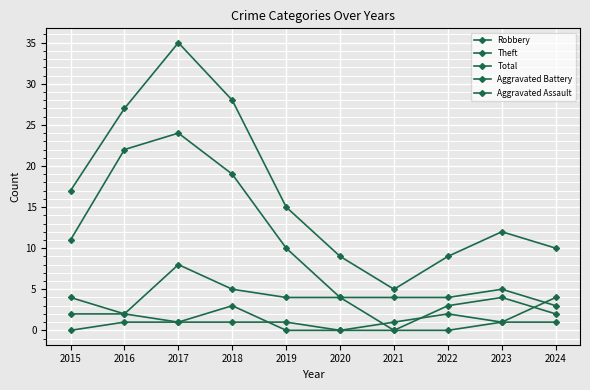

How many data points does each series have?

10